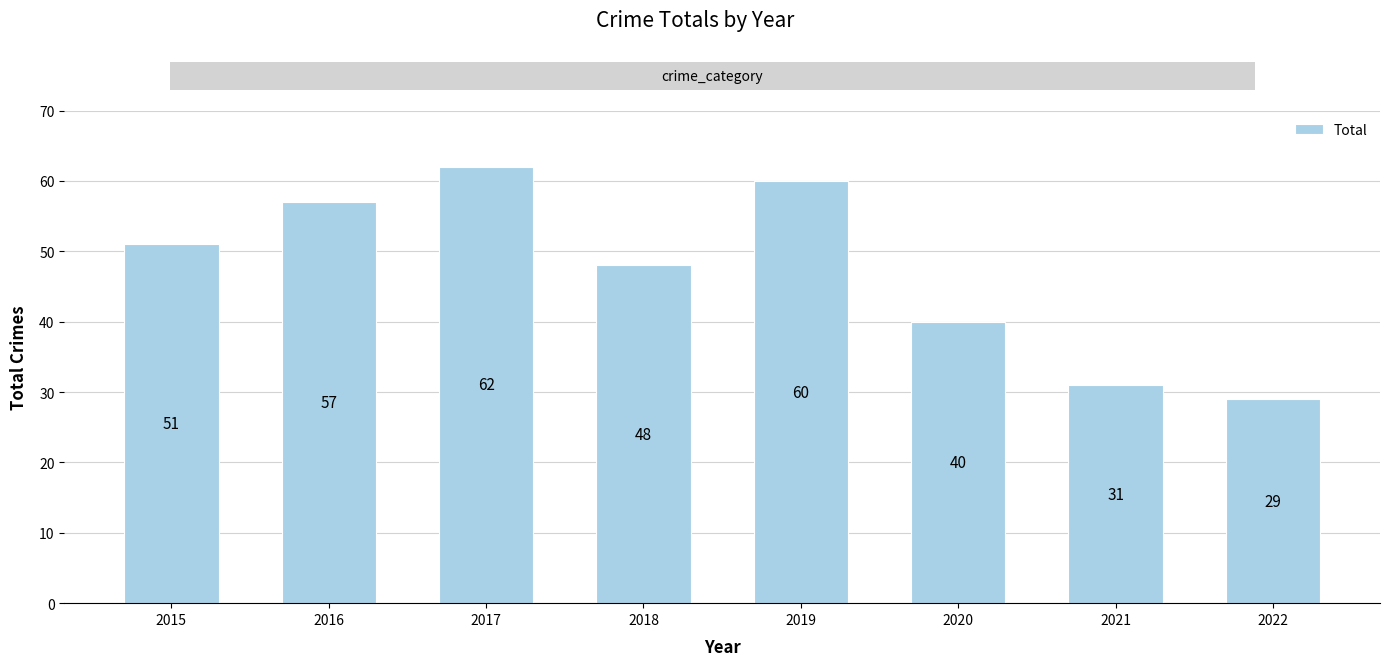

Where is the data nearest to the value 45?

2018